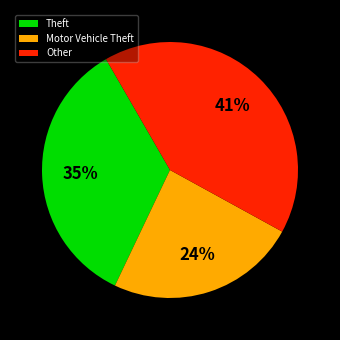

Approximately how many times larger is the value at Other compared to Theft?

1.2